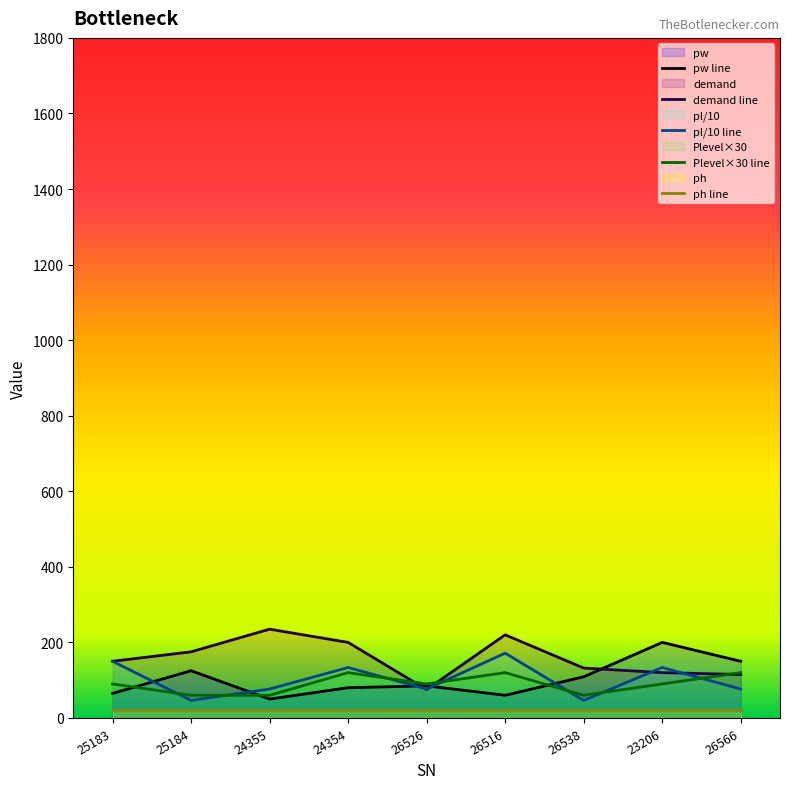

Which label corresponds to the smallest value in the chart?

25184